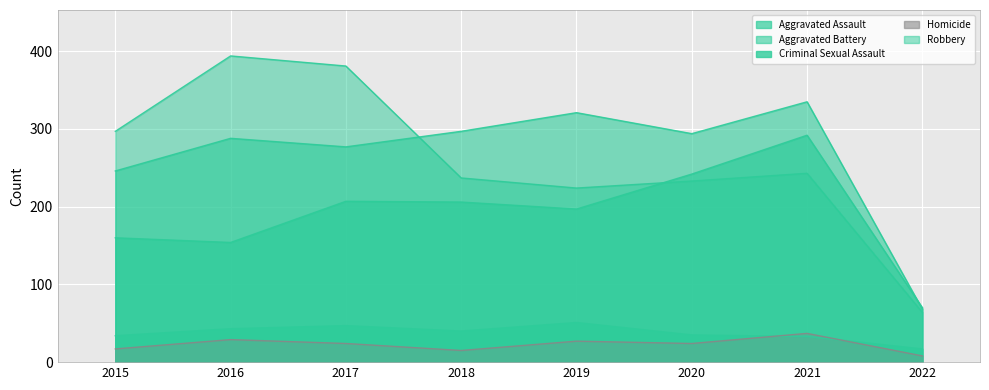

Reading left to right, list all the values displayed in this chart.

Aggravated Assault: 2015=160	2016=154	2017=207	2018=206	2019=197	2020=242	2021=292	2022=70
Aggravated Battery: 2015=246	2016=288	2017=277	2018=297	2019=321	2020=294	2021=335	2022=68
Criminal Sexual Assault: 2015=34	2016=43	2017=47	2018=40	2019=51	2020=35	2021=33	2022=17
Homicide: 2015=17	2016=29	2017=24	2018=15	2019=27	2020=24	2021=37	2022=8
Robbery: 2015=297	2016=394	2017=381	2018=237	2019=224	2020=233	2021=243	2022=64